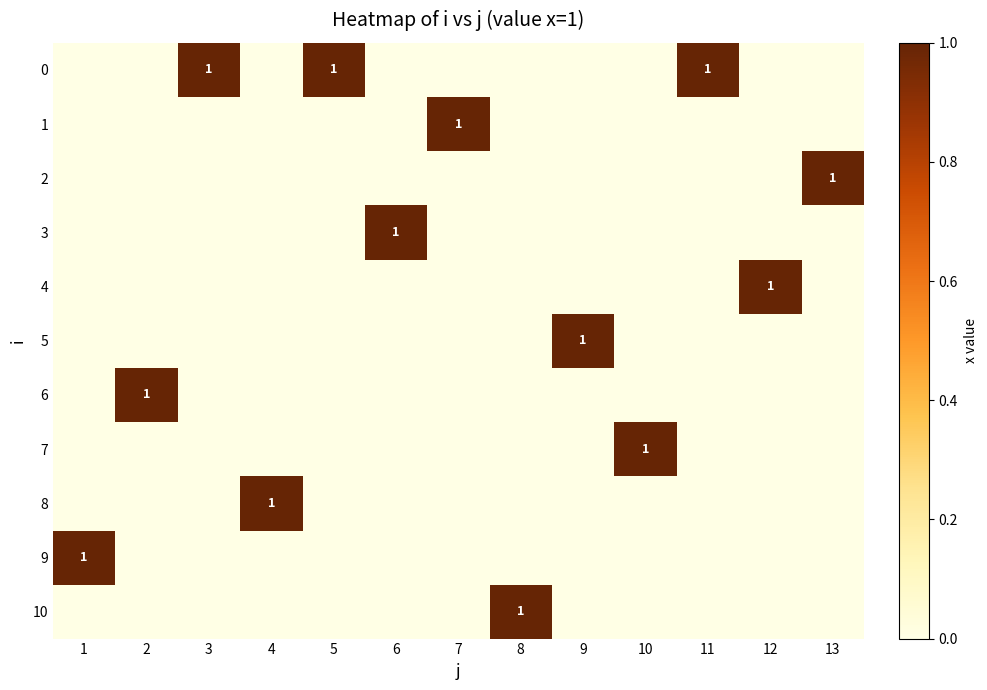

Is it true that 9 equals 1 at 1?

True